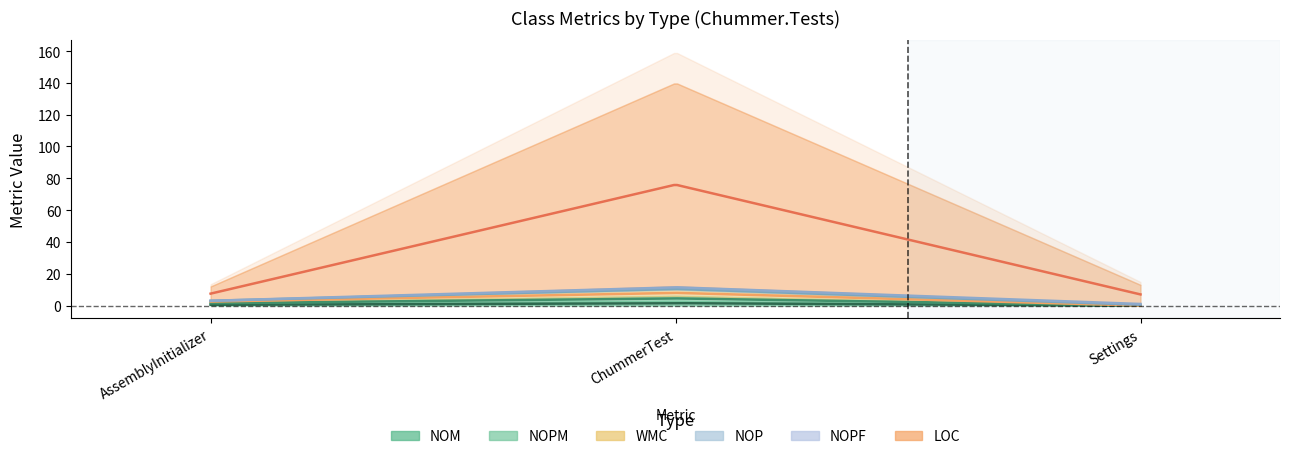

How many positive values does the NOPF series have?

1